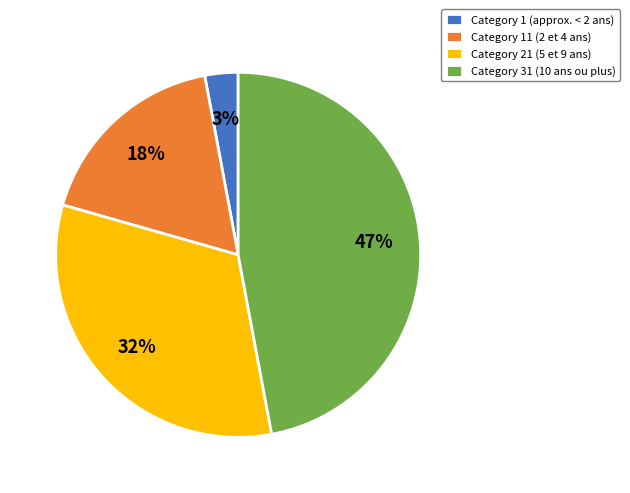

How many slices are in this pie chart?

4